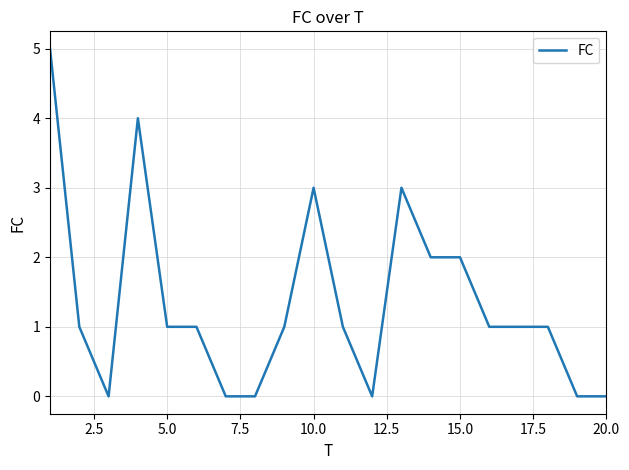

What is the difference between the maximum and minimum values?

5